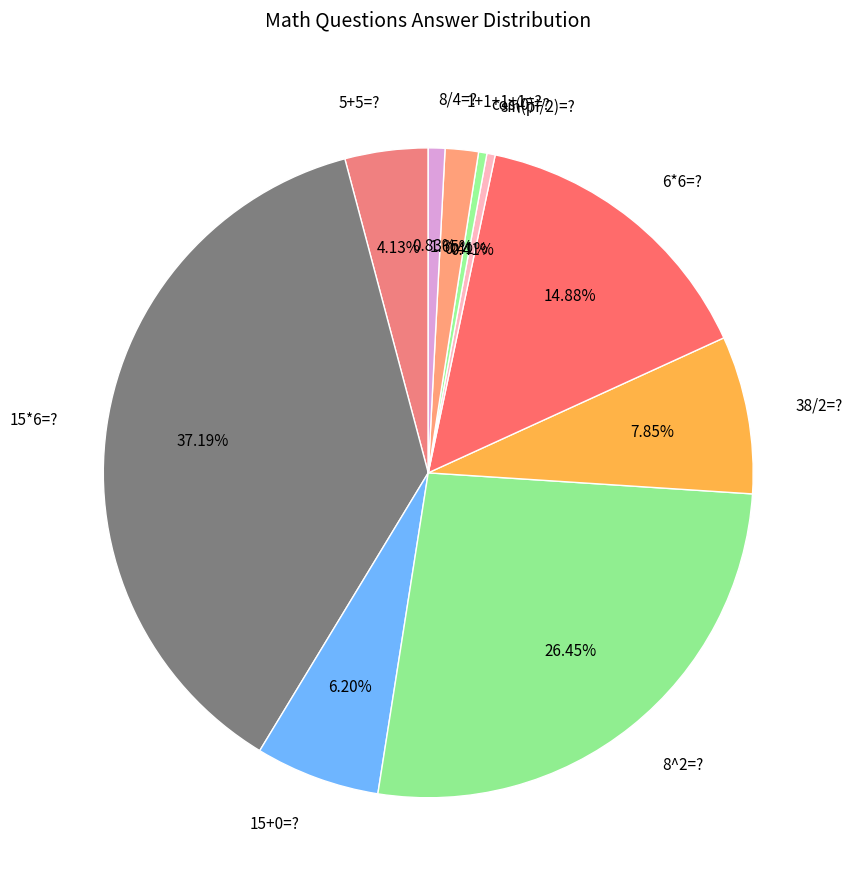

Does any single category account for the majority?

No